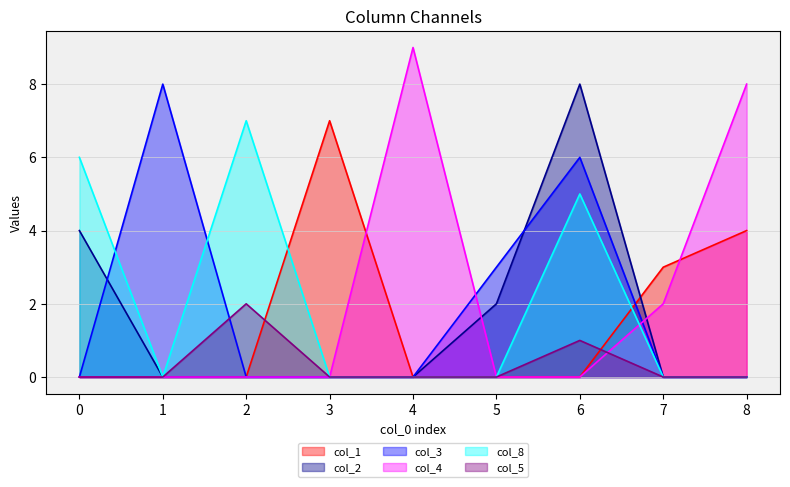

What is the difference between the col_3 values at 6 and 7?

6